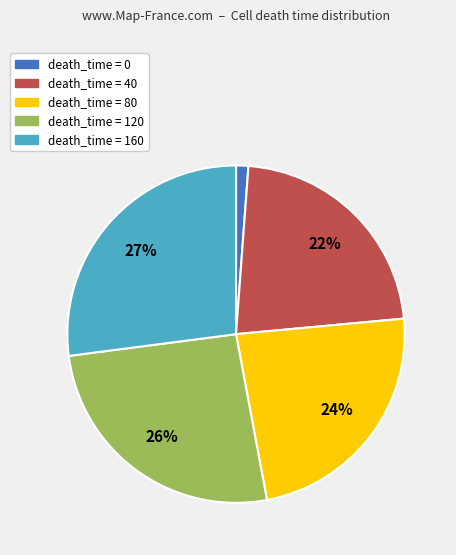

To the nearest percent, what is the difference between the largest and smallest slice percentages?

26%